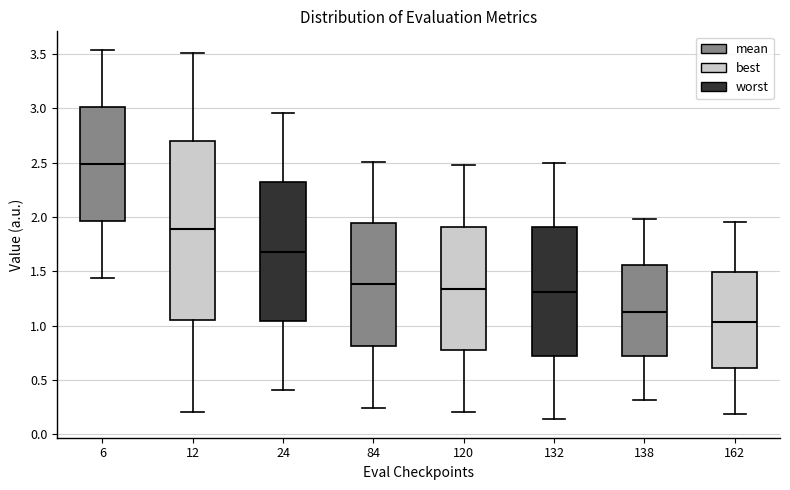

Which box has the lowest median line?

162